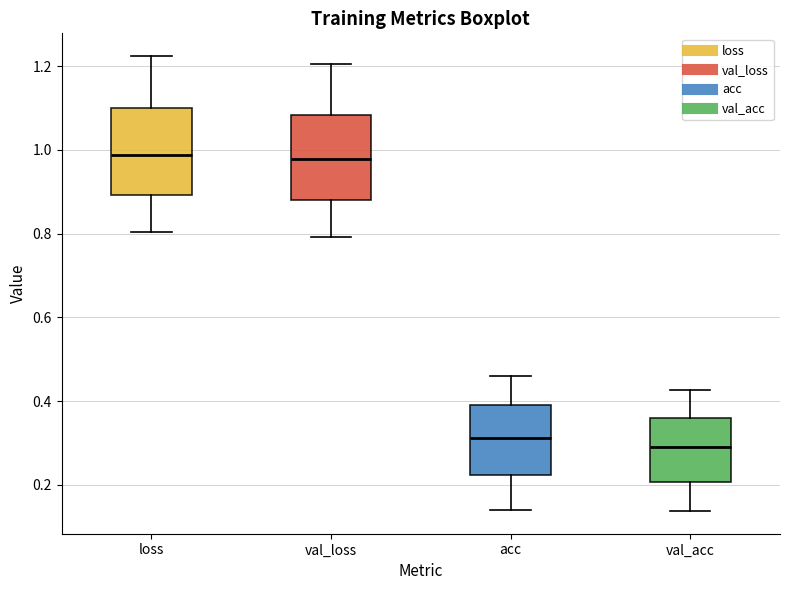

Which box's median line is the lowest?

val_acc